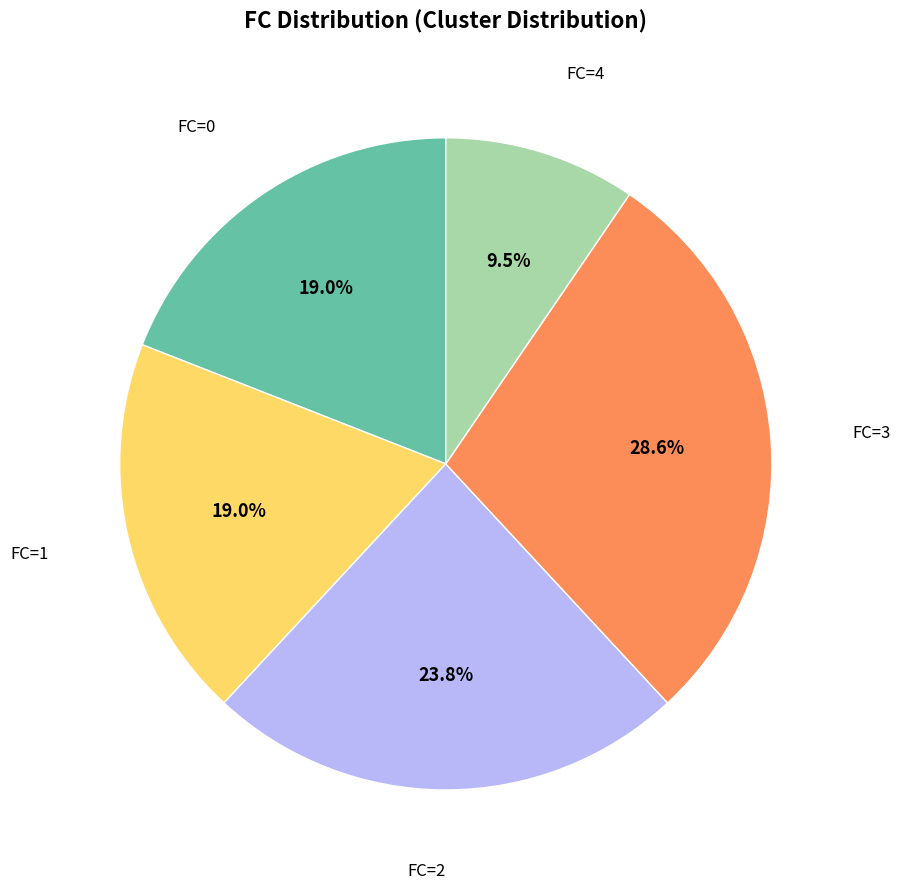

To the nearest percent, what is the difference between the largest and smallest slice percentages?

19%